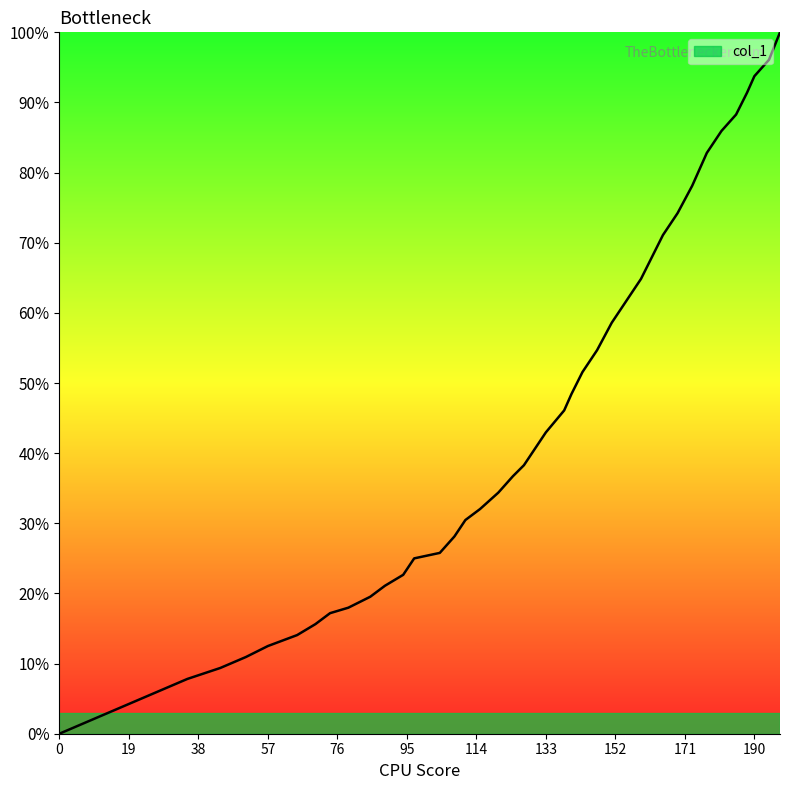

What is the maximum value shown in the chart?

100.0